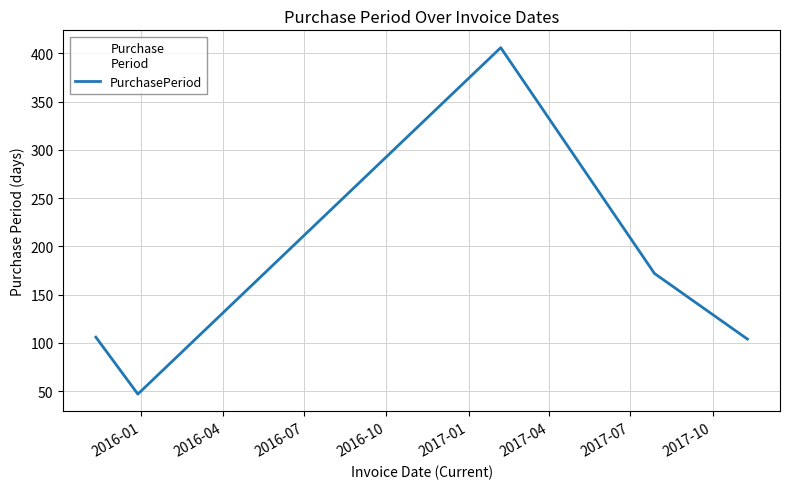

How many distinct data groups are displayed?

1